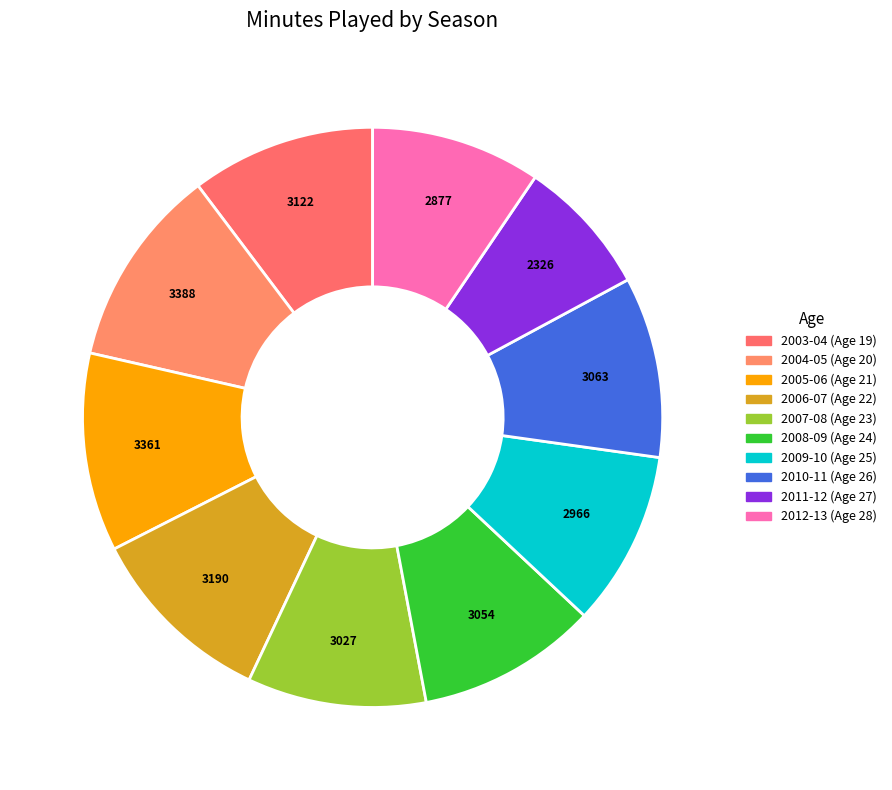

How many slices are in this pie chart?

10